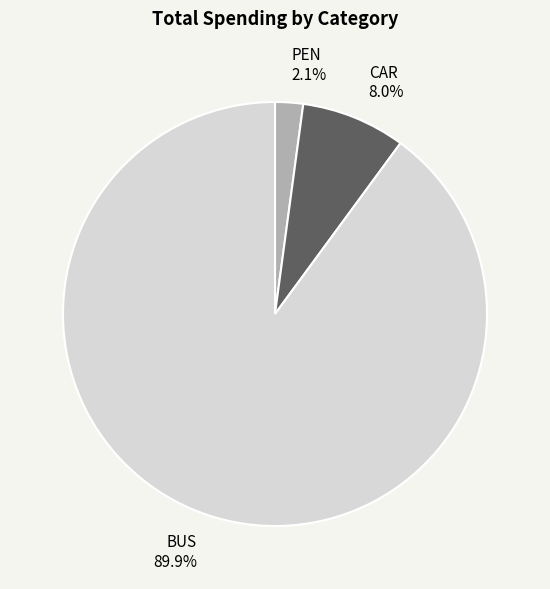

What percentage is NOT represented by BUS?

10.1%